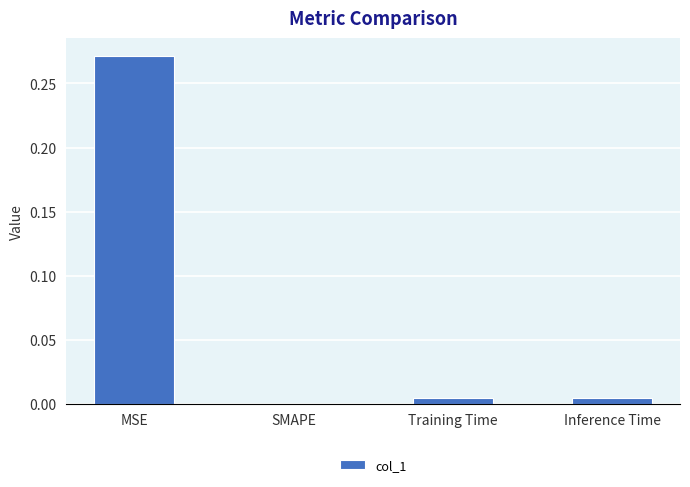

Is it true that the value at SMAPE is -0.1?

False